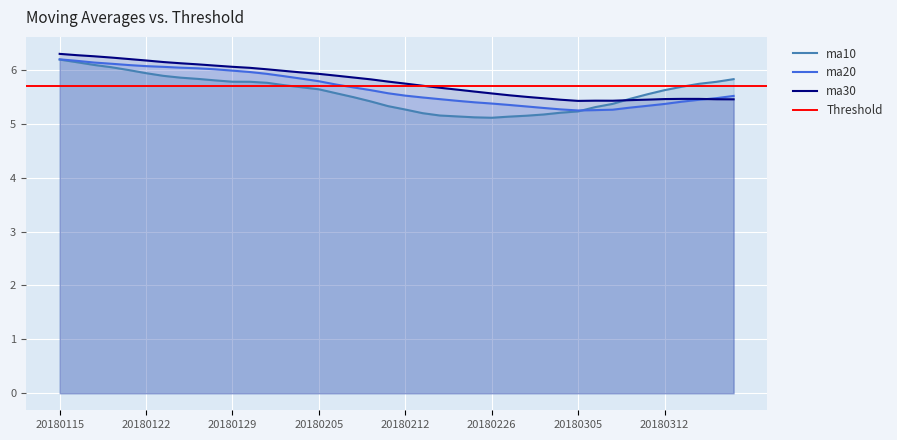

What is the difference between the ma30 values at 20180305 and 20180126?

0.7